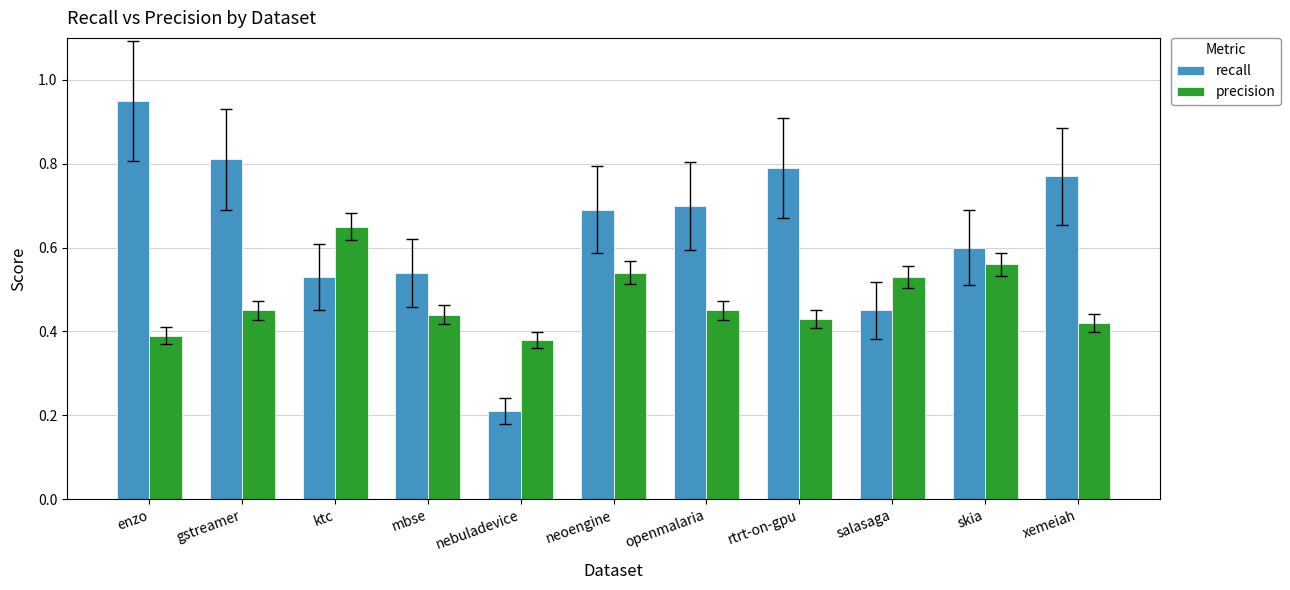

At which label is recall closest to 0?

nebuladevice